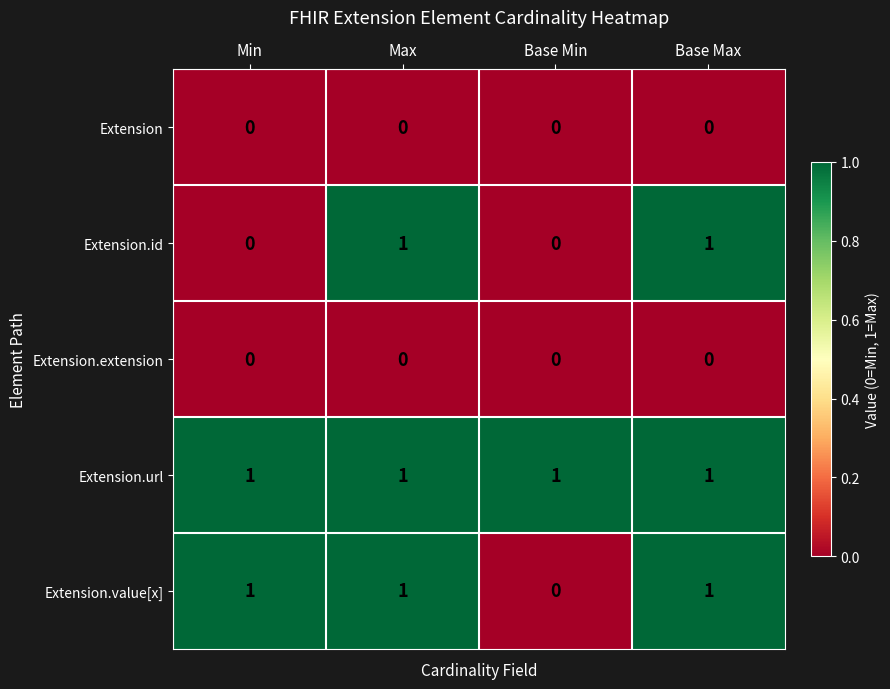

The Extension.id series shows 1 at Base Max. True or false?

True